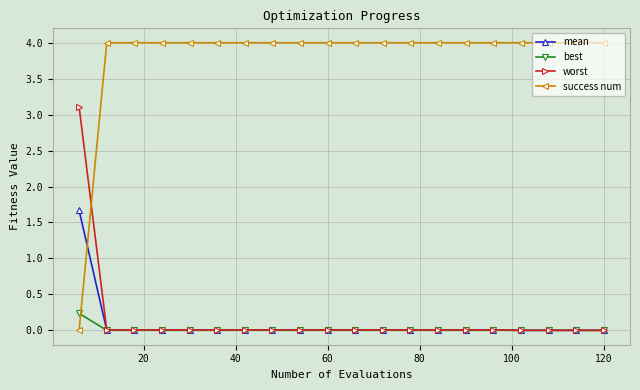

What is the value of the success num point at the 15th from the left?

4.0